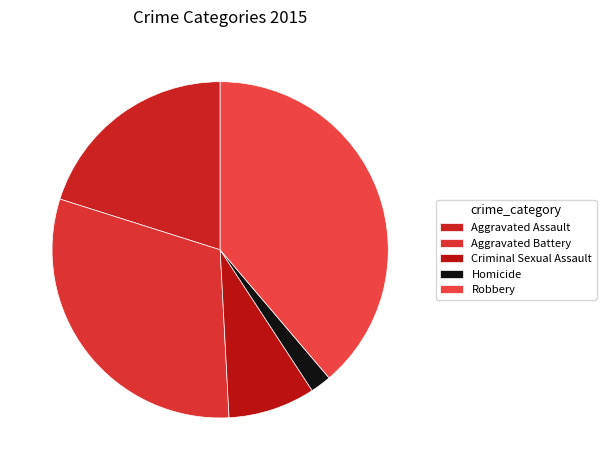

How many slices are in this pie chart?

5